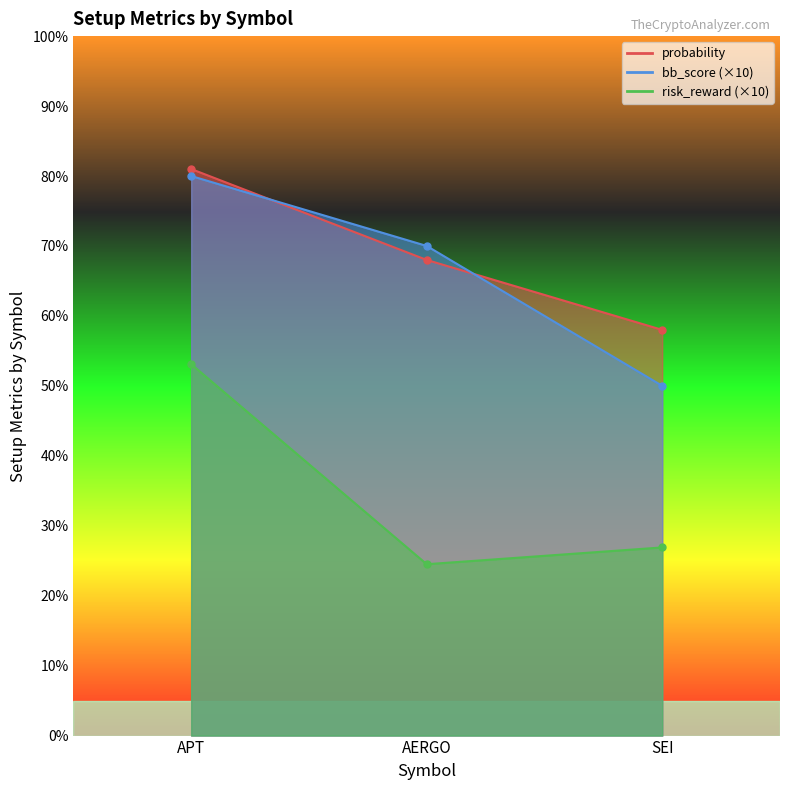

At which label is probability closest to 69?

AERGO